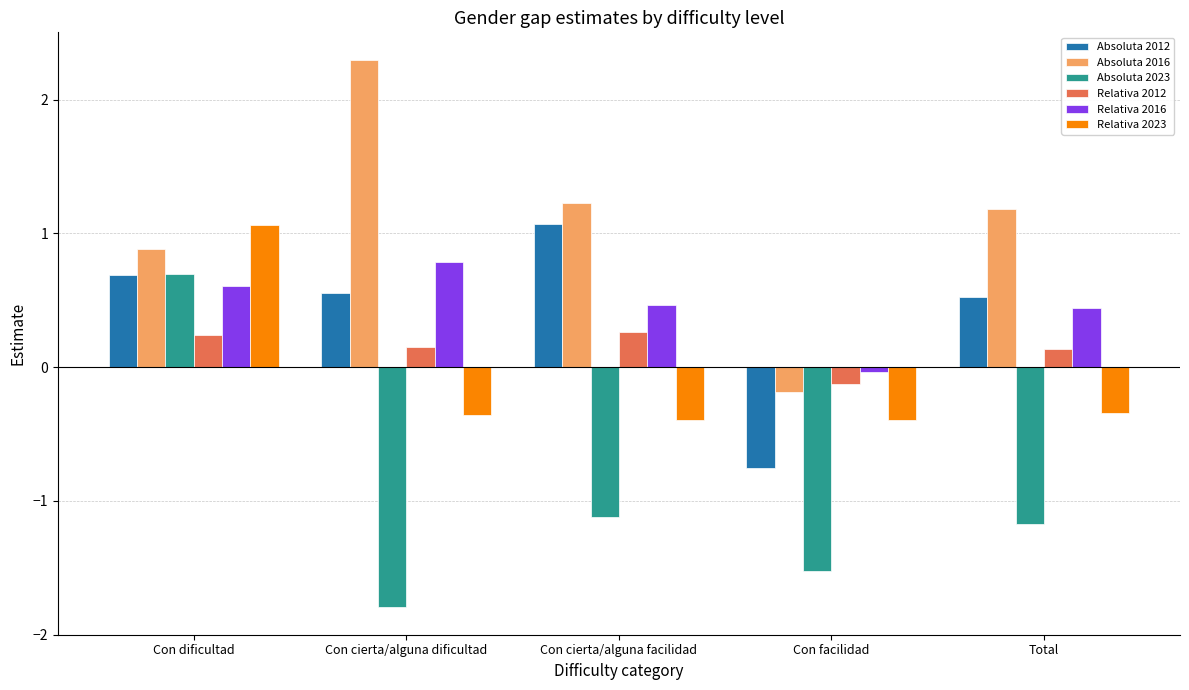

What is the maximum value for Absoluta 2012?

1.1